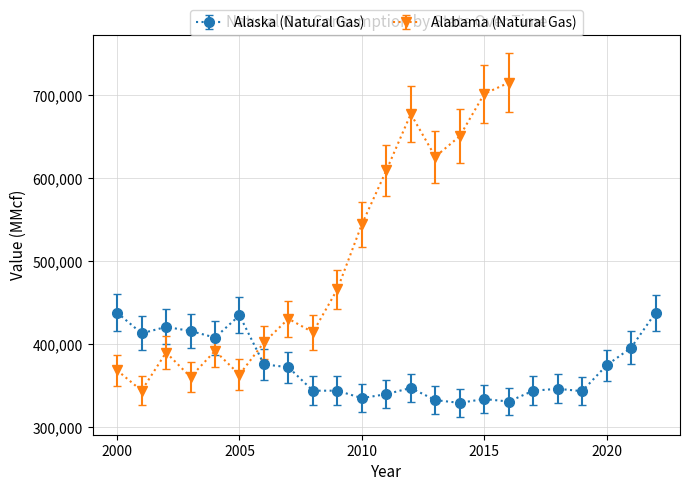

What is the minimum value for Alaska (Natural Gas)?

329274